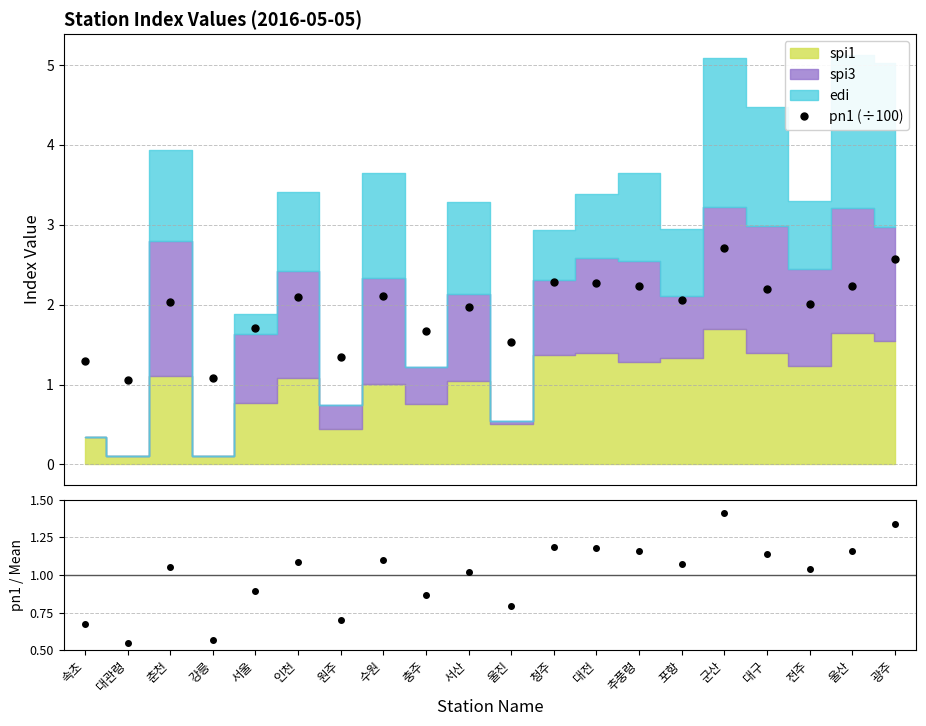

Reading left to right, transcribe all the data shown in this chart.

pn1 (÷100): 1.3	1.1	2.0	1.1	1.7	2.1	1.3	2.1	1.7	2.0	1.5	2.3	2.3	2.2	2.1	2.7	2.2	2.0	2.2	2.6
pn1 / mean(pn1): 0.7	0.5	1.1	0.6	0.9	1.1	0.7	1.1	0.9	1.0	0.8	1.2	1.2	1.2	1.1	1.4	1.1	1.0	1.2	1.3